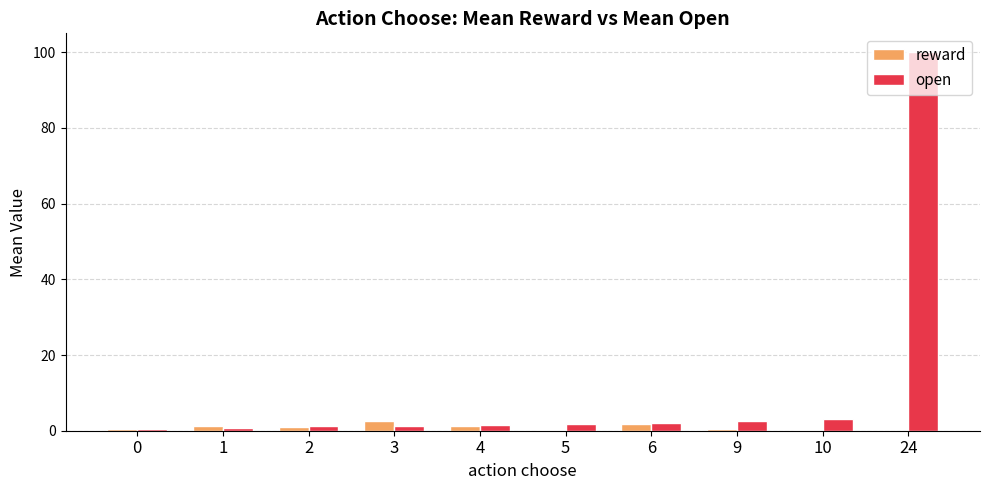

What is the sum of all reward values?

9.2